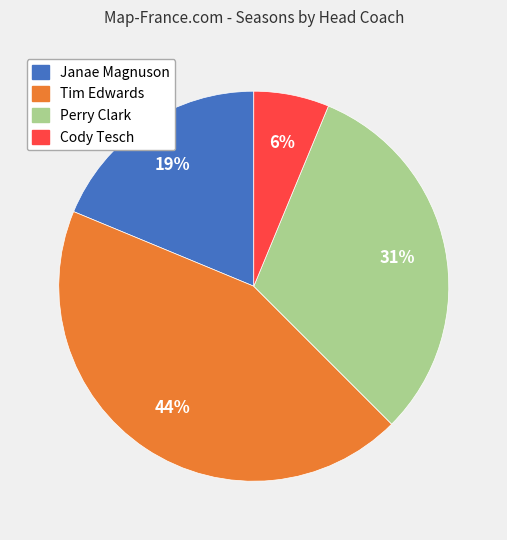

To the nearest percent, what portion does Perry Clark represent?

31%